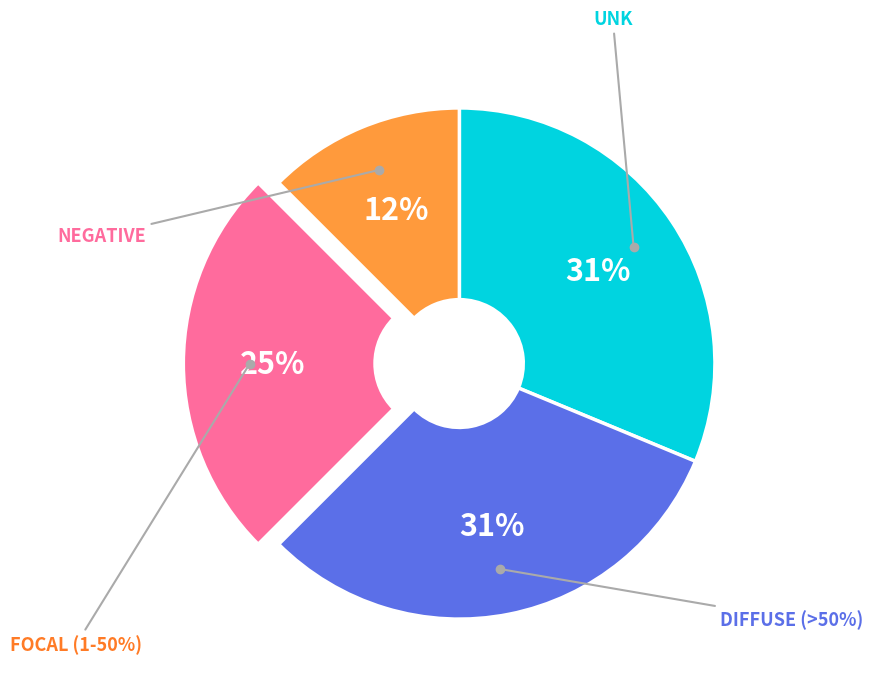

What percentage is NOT represented by Unk?

68.8%